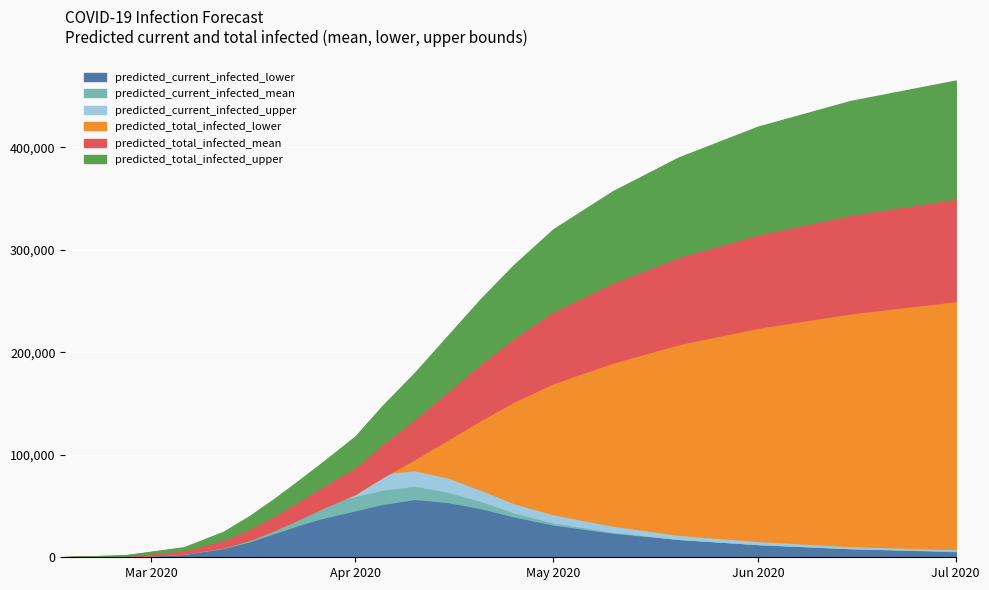

What is the label of the 13th point from the right?

2020-03-27